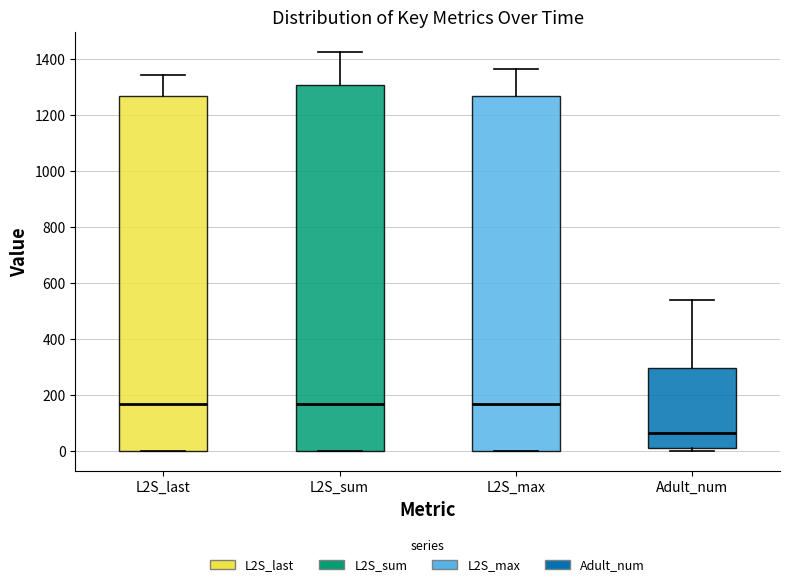

Which box has the lowest median line?

Adult_num